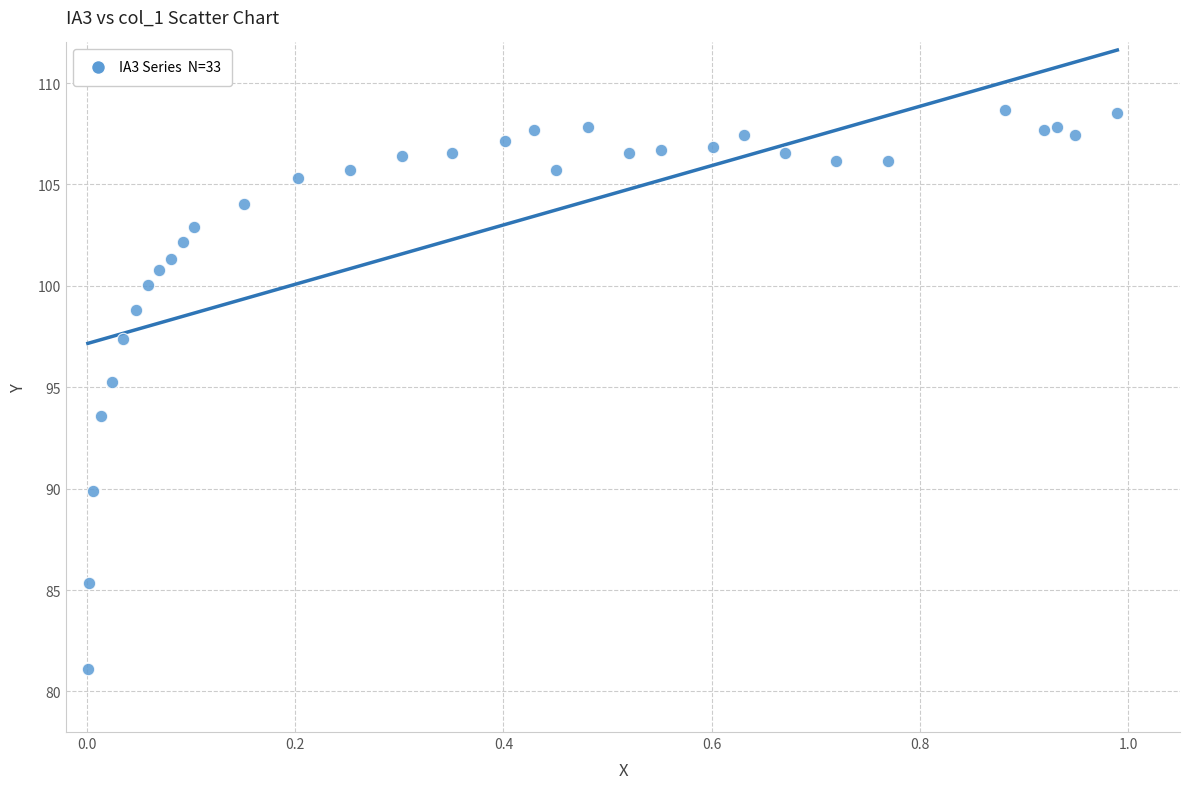

What is the range of X values (max minus min)?

1.0